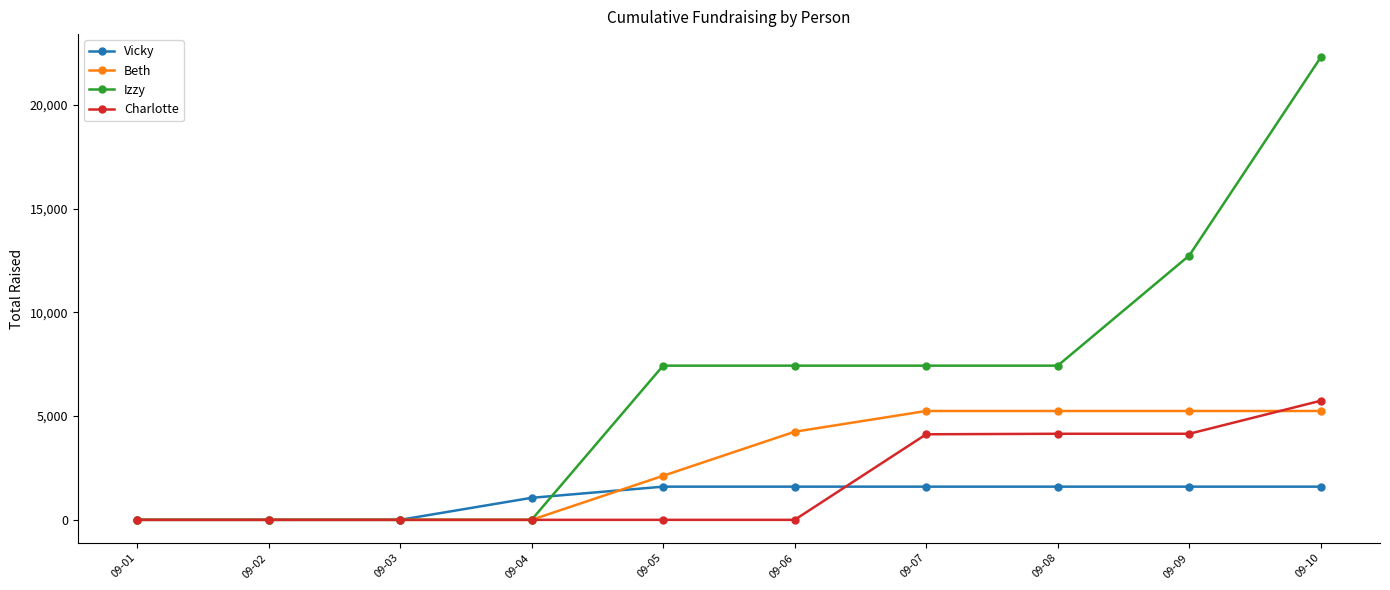

Which series has the largest total across all categories?

Izzy